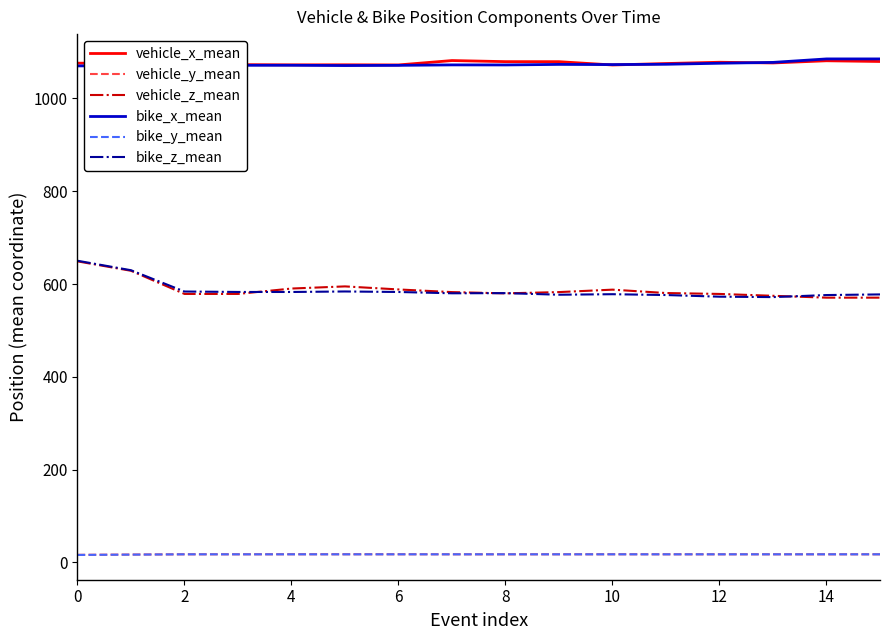

True or false: vehicle_z_mean and bike_x_mean intersect in this chart.

False